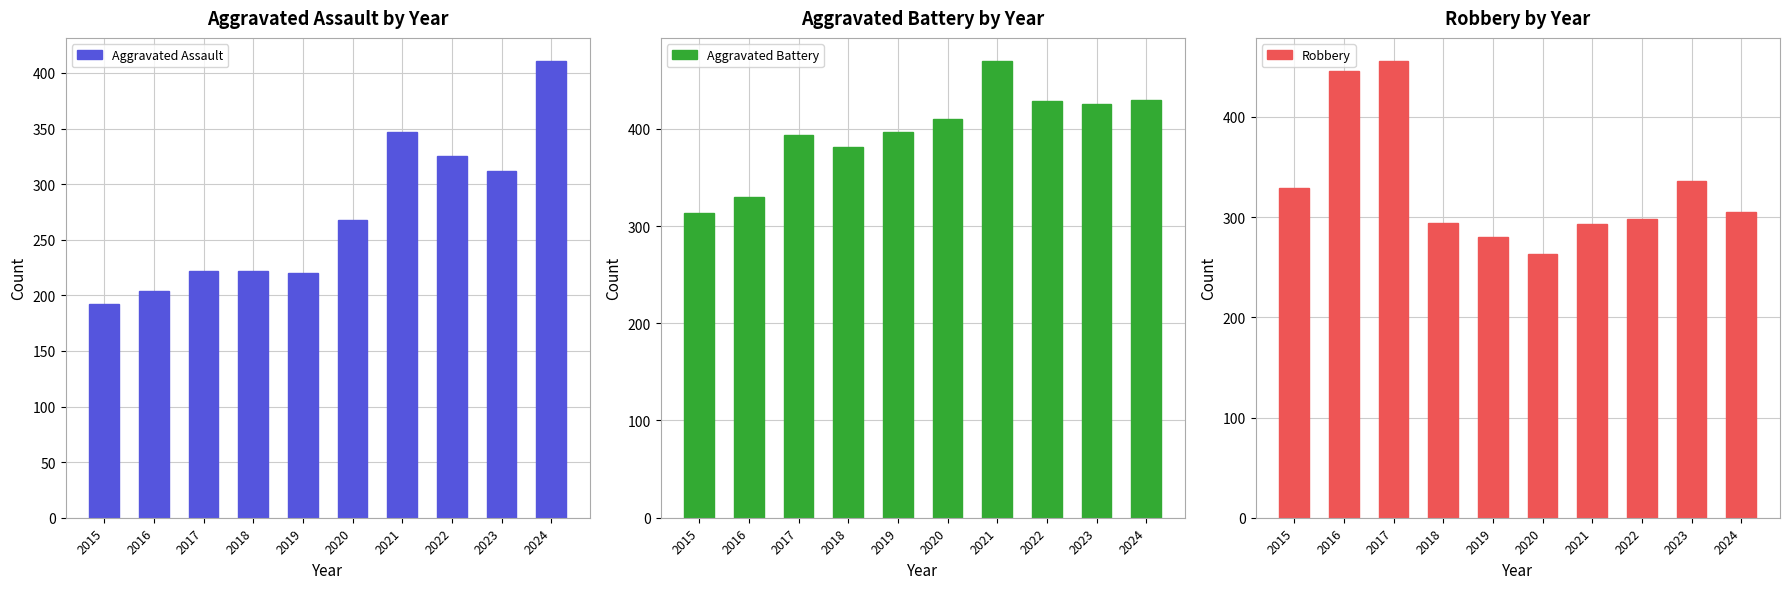

Between 2015 and 2021, which series saw the biggest shift?

Aggravated Battery